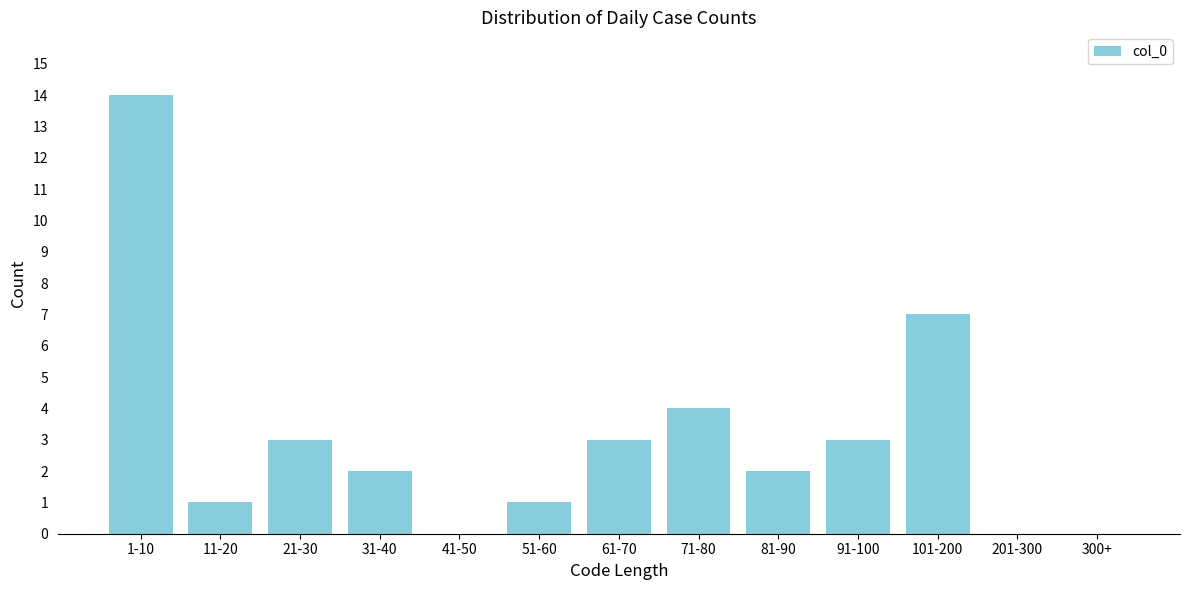

Reading left to right, extract all data points from this chart.

1-10=14	11-20=1	21-30=3	31-40=2	41-50=0	51-60=1	61-70=3	71-80=4	81-90=2	91-100=3	101-200=7	201-300=0	300+=0